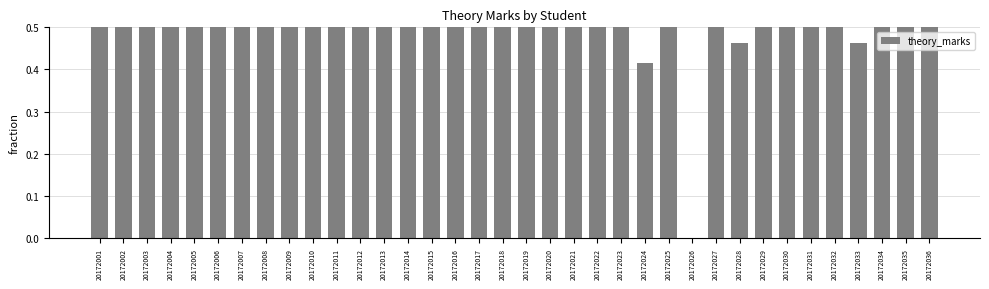

What is the value of the 1st bar from the left?

1.0